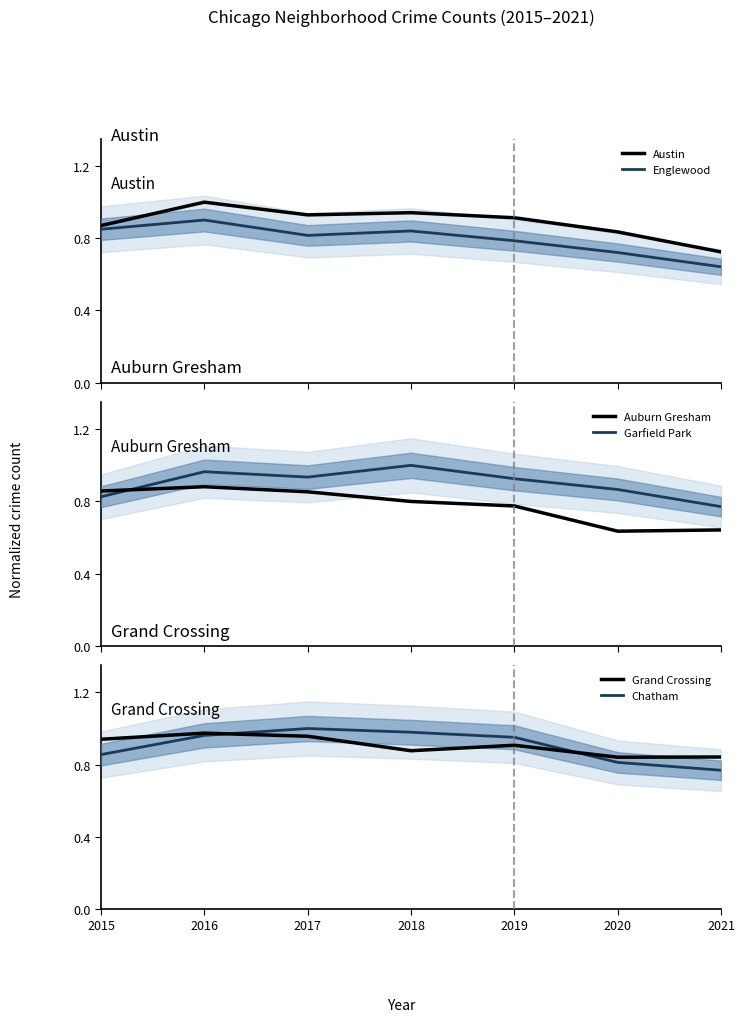

Between 2016 and 2020, which series saw the biggest shift?

Auburn Gresham